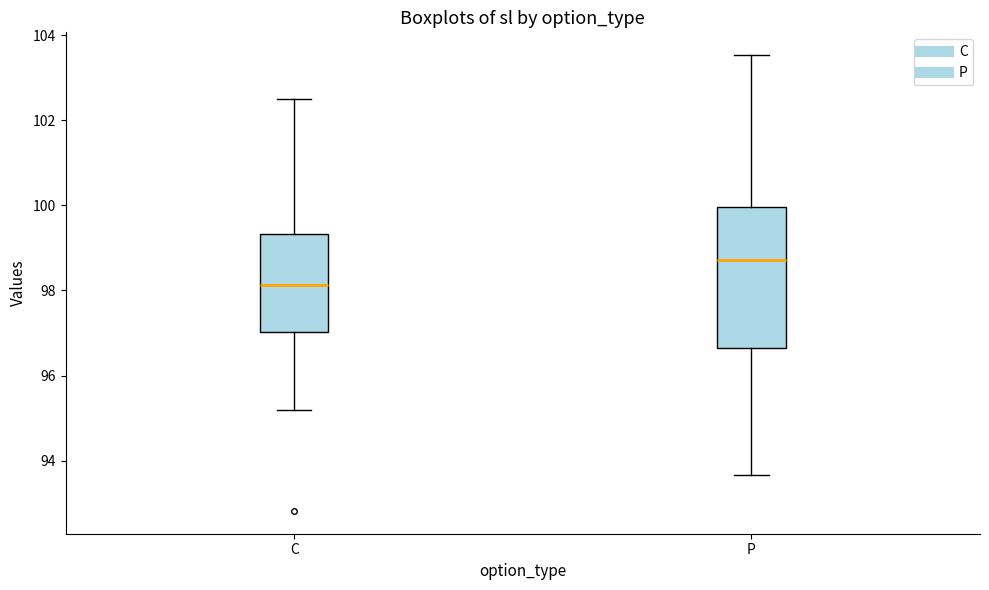

Comparing the boxes themselves (not the whiskers), which one is the tallest?

P